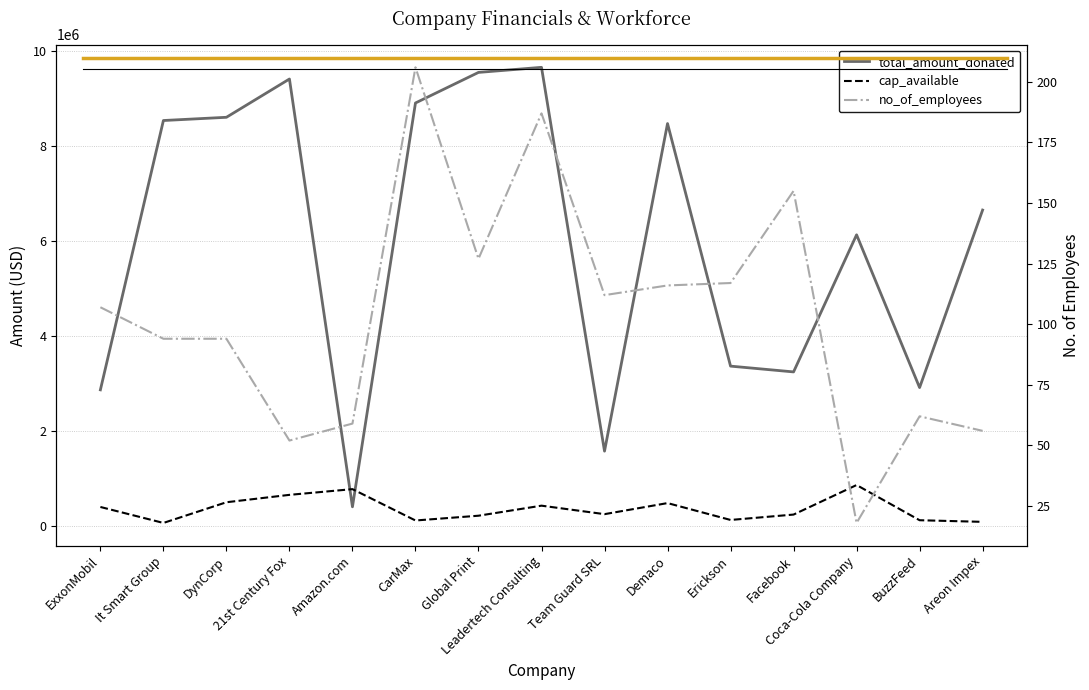

List the series in order of their peak value, highest first.

total_amount_donated, cap_available, no_of_employees